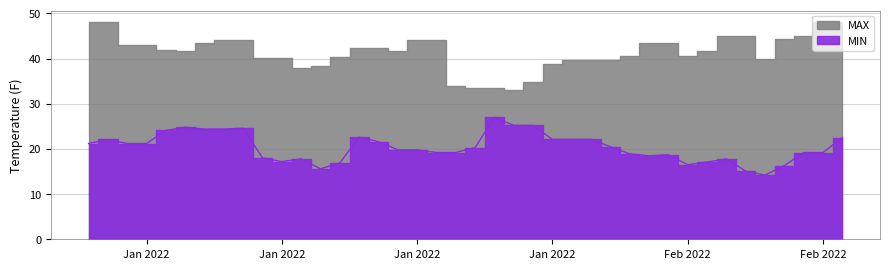

The value at 2022-01-23 is 25.2. True or false?

True